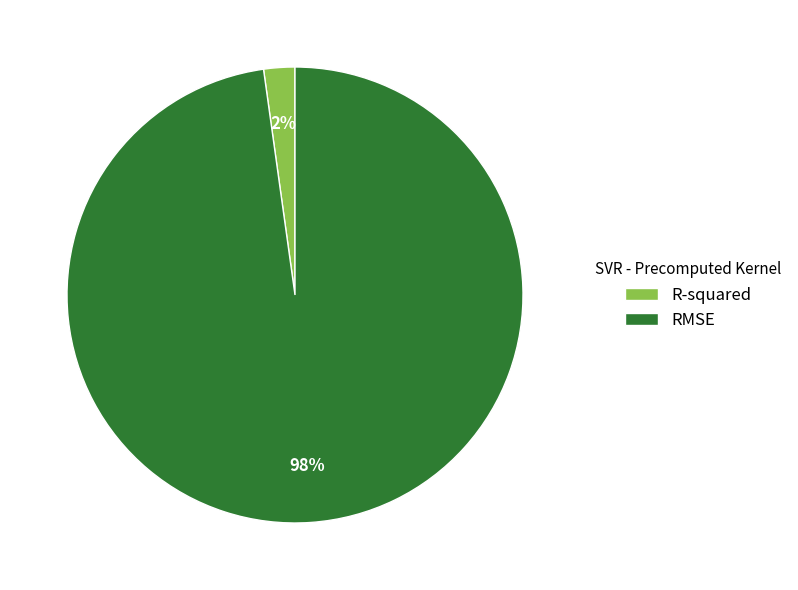

Which slice is the smallest?

R-squared